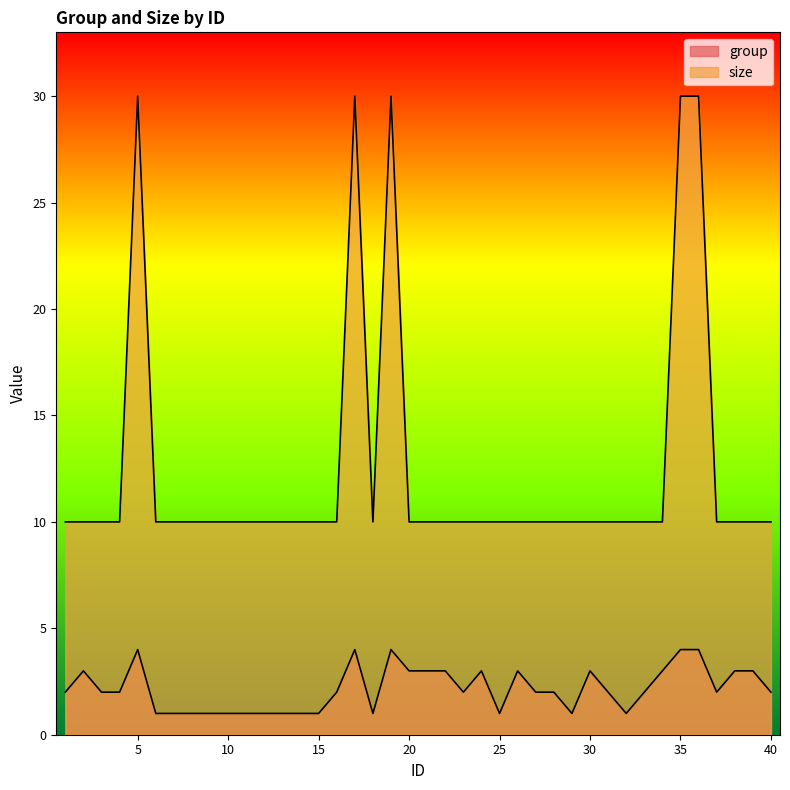

Reading left to right, list all the values displayed in this chart.

group: 2	3	2	2	4	1	1	1	1	1	1	1	1	1	1	2	4	1	4	3	3	3	2	3	1	3	2	2	1	3	2	1	2	3	4	4	2	3	3	2
size: 10	10	10	10	30	10	10	10	10	10	10	10	10	10	10	10	30	10	30	10	10	10	10	10	10	10	10	10	10	10	10	10	10	10	30	30	10	10	10	10